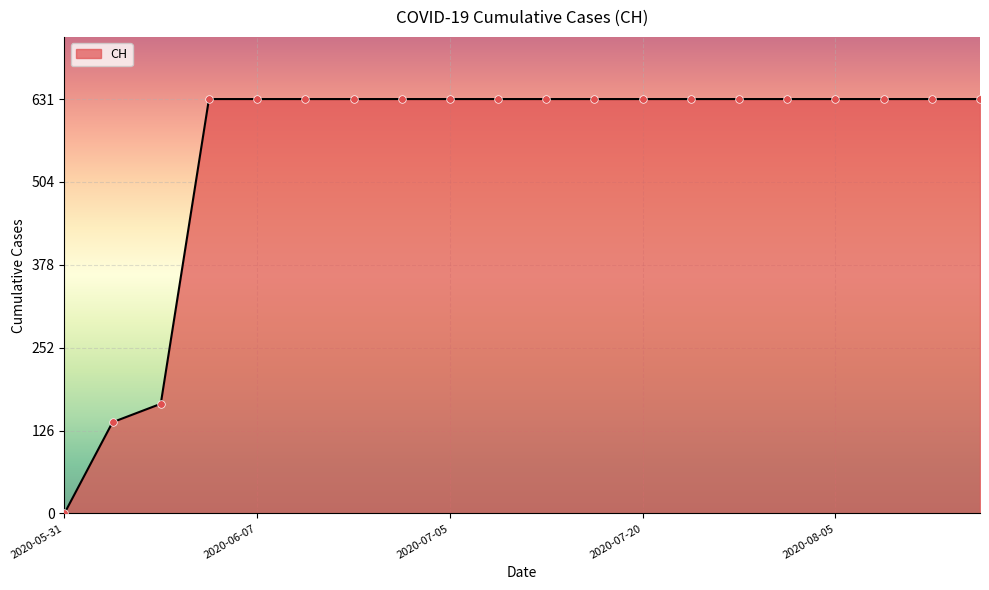

What is the difference between the maximum and minimum values?

631